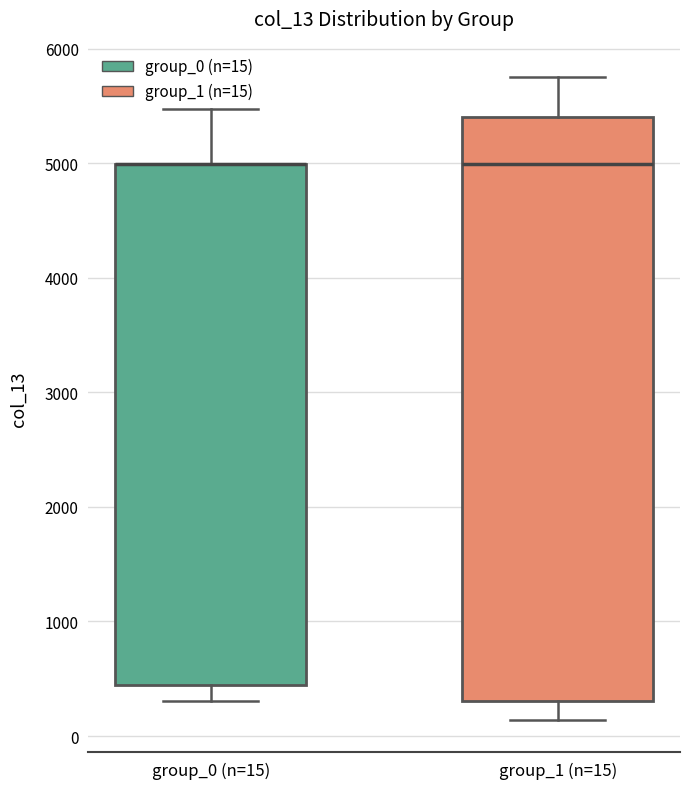

Reading left to right, transcribe this box plot: for each box, give where its median line is, the range the box spans, and where its two whiskers end, as read against the y-axis. The values are not printed on the chart, so give them approximately, as read against the axis.

group_0 (n=15): median 5000 (drawn on the box's upper edge), box 400 to 5000, whiskers 300 to 5500
group_1 (n=15): median 5000, box 300 to 5400, whiskers 100 to 5800